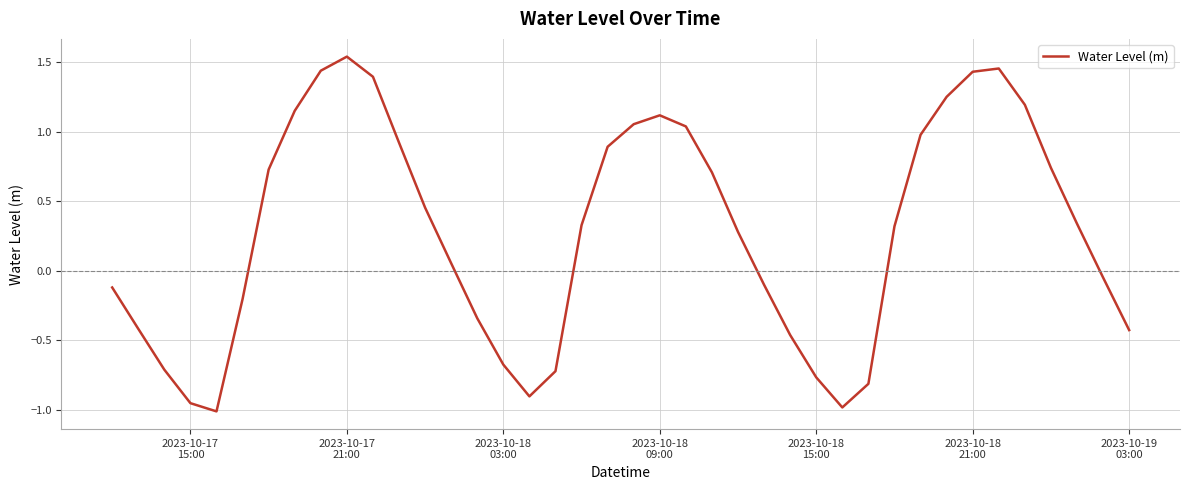

How many lines are shown in the chart?

1